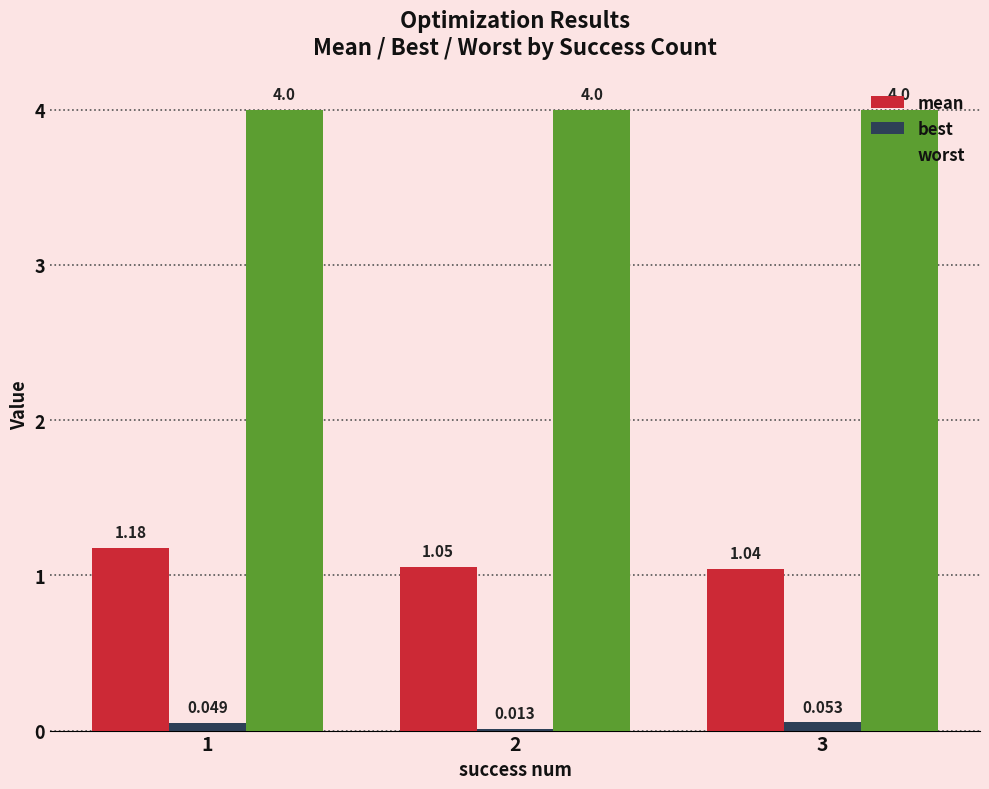

Which category has the highest value in the best series?

3